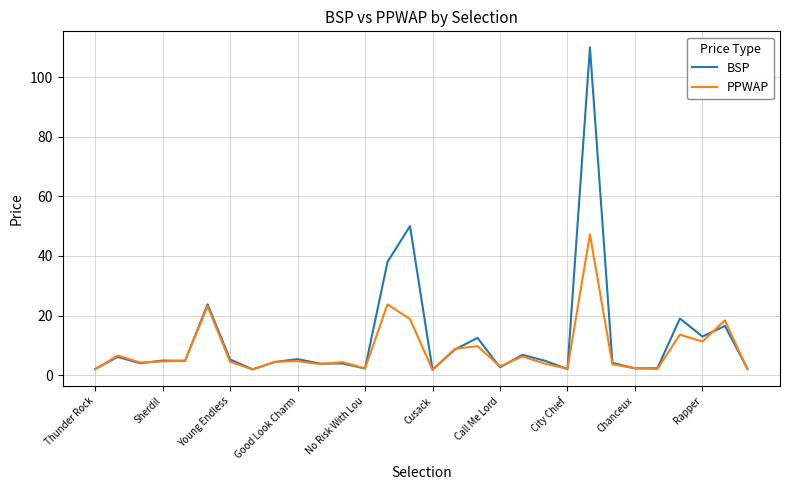

What is the greatest value displayed?

110.0